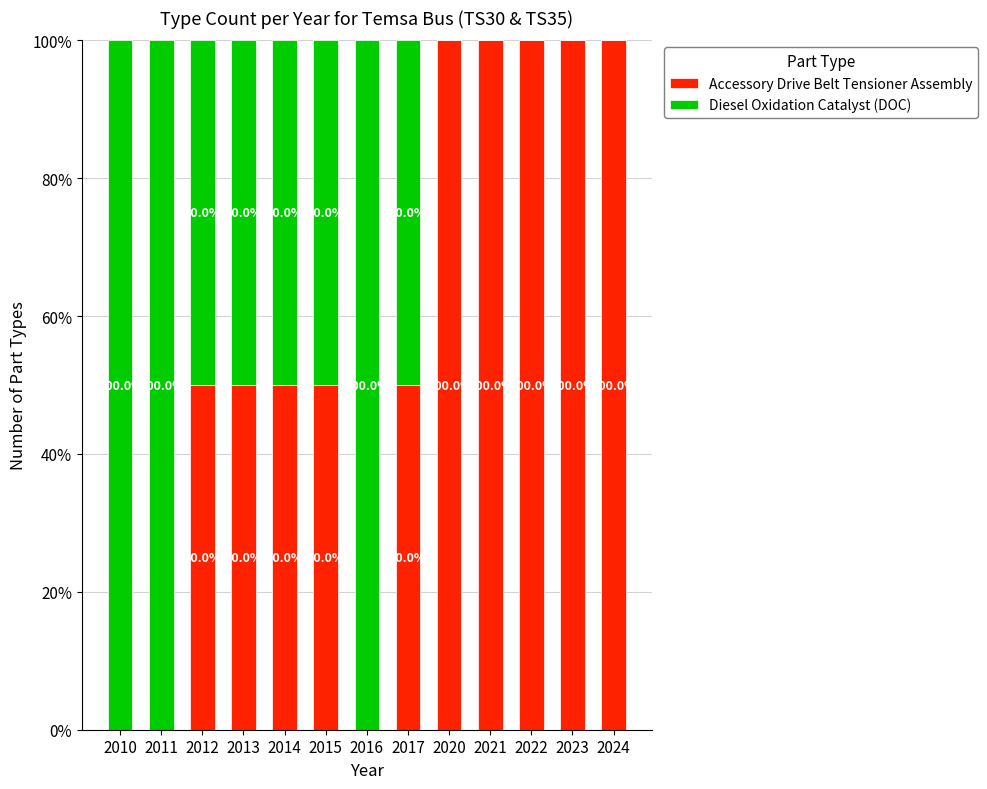

Read the Accessory Drive Belt Tensioner Assembly value at 2023, to the nearest 5.

100